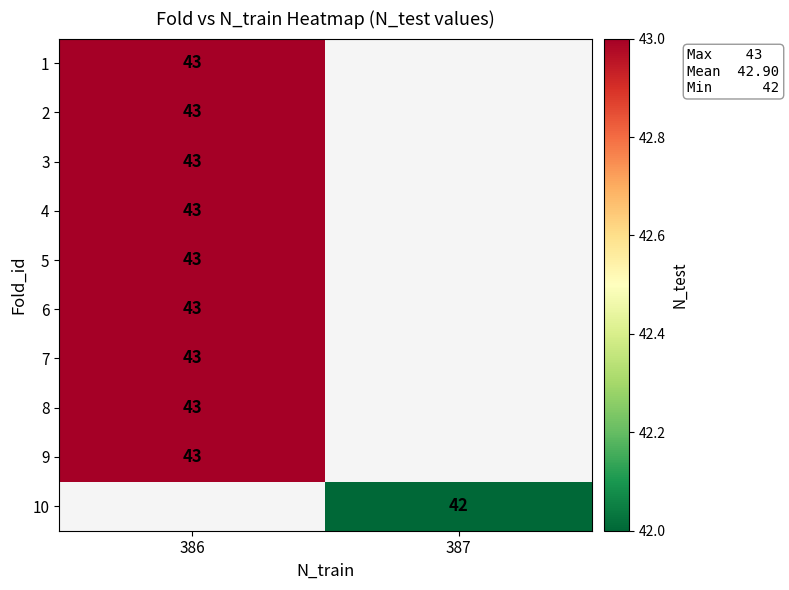

Which label corresponds to the largest value in the chart?

386